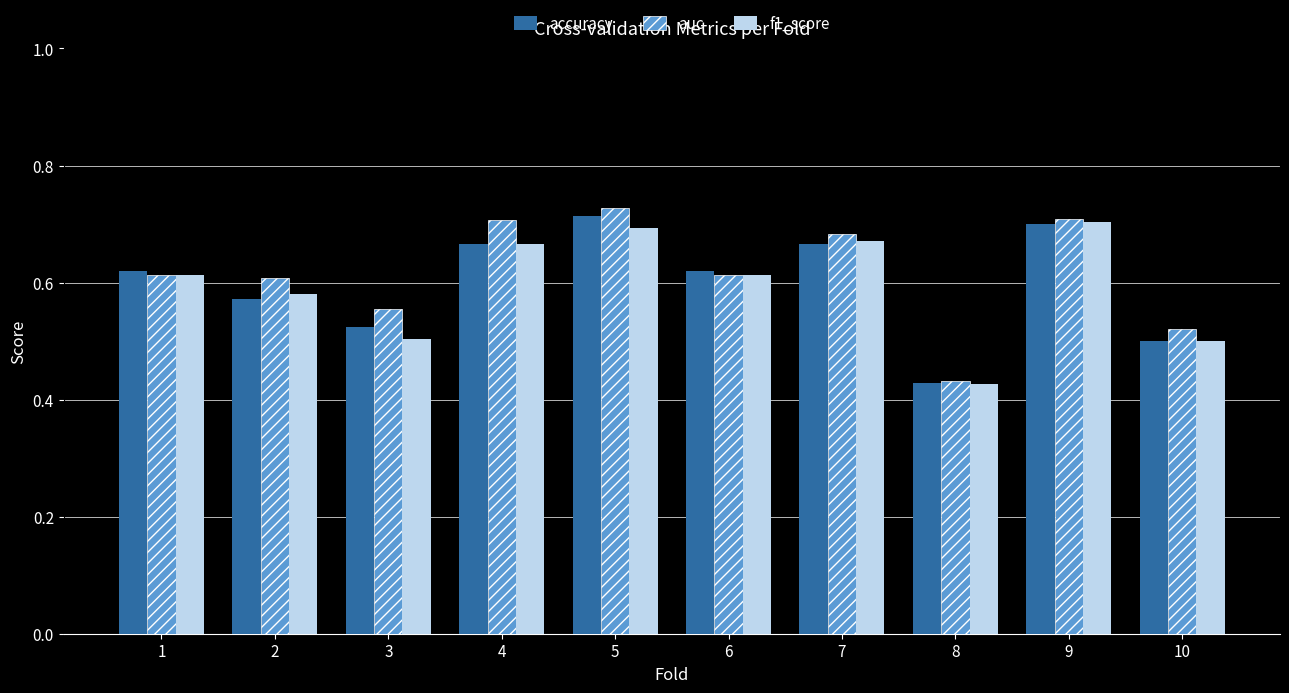

Does the chart contain stacked bars?

No